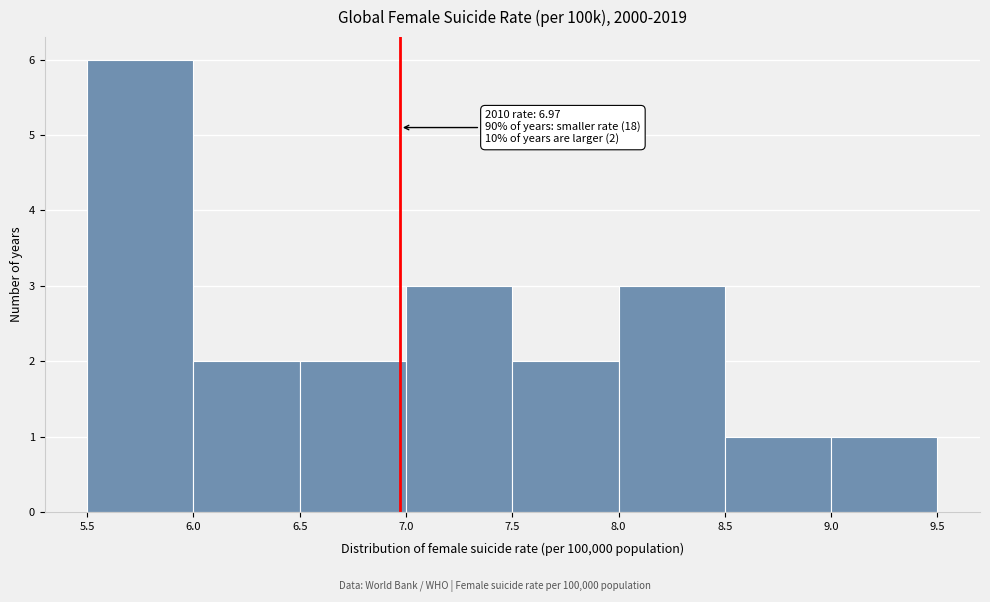

Which range on the x-axis has the tallest bar?

5.5 to 6.0